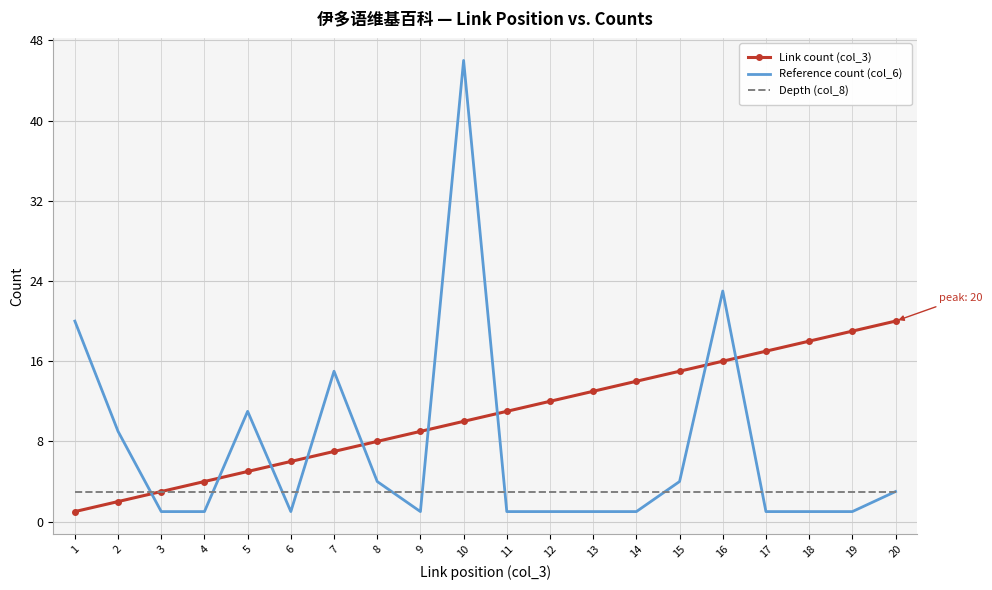

Which series changed the most between 2 and 14?

Link count (col_3)